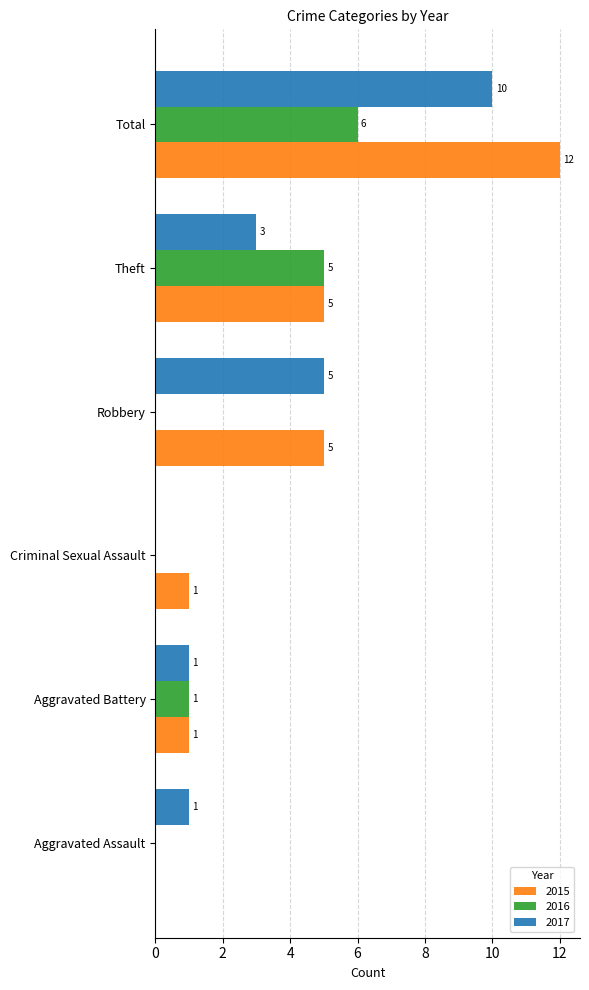

How many positive values does the 2017 series have?

5